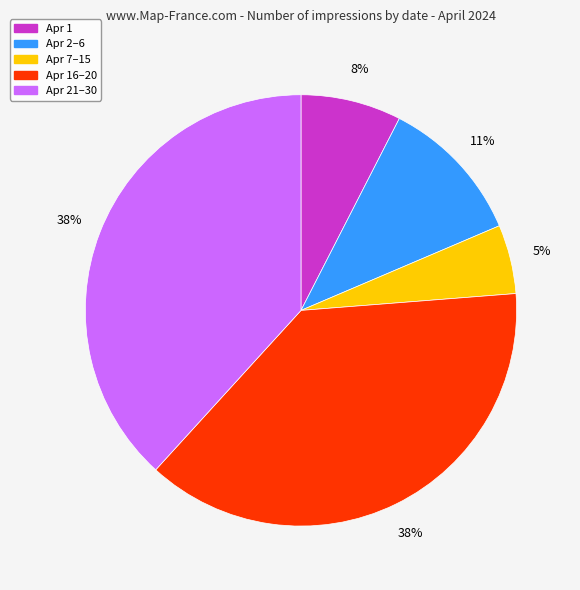

Does any single category account for the majority?

No